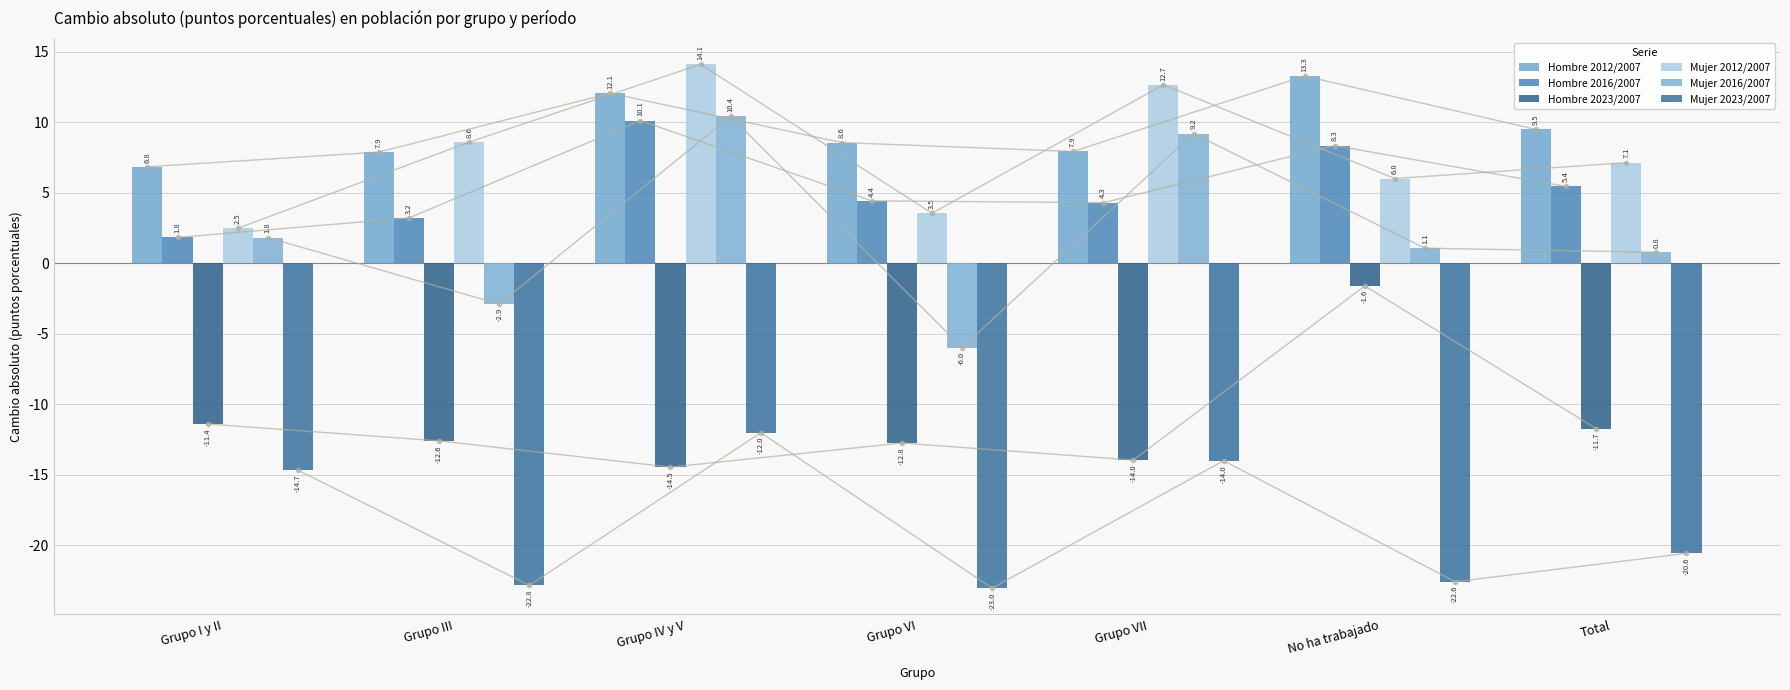

Reading left to right, transcribe all the data shown in this chart.

Hombre 2012/2007: Grupo I y II=6.8	Grupo III=7.9	Grupo IV y V=12.1	Grupo VI=8.6	Grupo VII=7.9	No ha trabajado=13.3	Total=9.5
Hombre 2016/2007: Grupo I y II=1.8	Grupo III=3.2	Grupo IV y V=10.1	Grupo VI=4.4	Grupo VII=4.3	No ha trabajado=8.3	Total=5.4
Hombre 2023/2007: Grupo I y II=-11.4	Grupo III=-12.6	Grupo IV y V=-14.5	Grupo VI=-12.8	Grupo VII=-14.0	No ha trabajado=-1.6	Total=-11.7
Mujer 2012/2007: Grupo I y II=2.5	Grupo III=8.6	Grupo IV y V=14.1	Grupo VI=3.5	Grupo VII=12.7	No ha trabajado=6.0	Total=7.1
Mujer 2016/2007: Grupo I y II=1.8	Grupo III=-2.9	Grupo IV y V=10.4	Grupo VI=-6.0	Grupo VII=9.2	No ha trabajado=1.1	Total=0.8
Mujer 2023/2007: Grupo I y II=-14.7	Grupo III=-22.8	Grupo IV y V=-12.0	Grupo VI=-23.0	Grupo VII=-14.0	No ha trabajado=-22.6	Total=-20.6